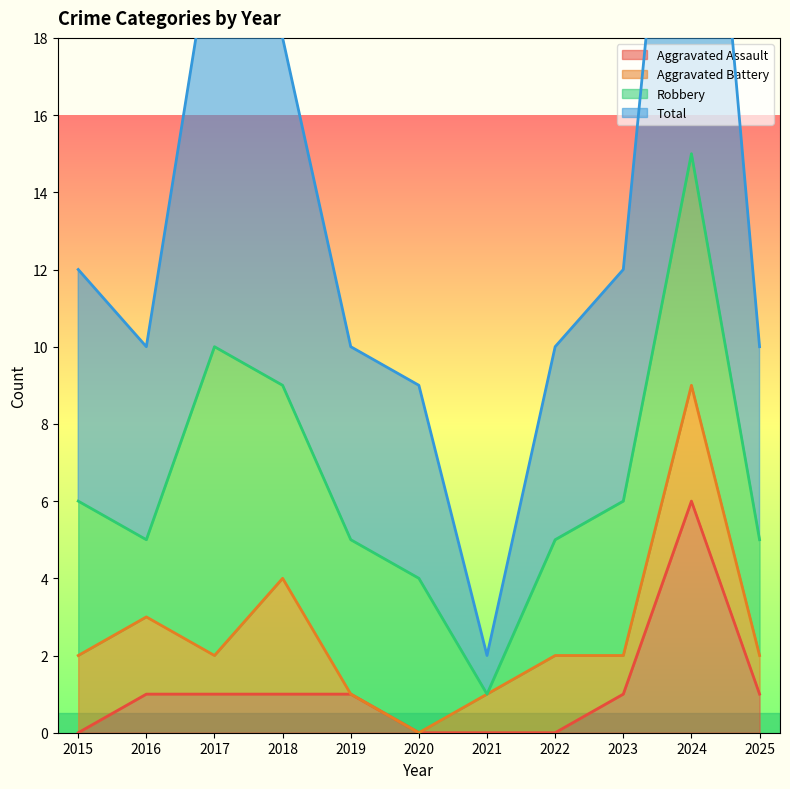

True or false: Aggravated Assault and Total intersect in this chart.

False